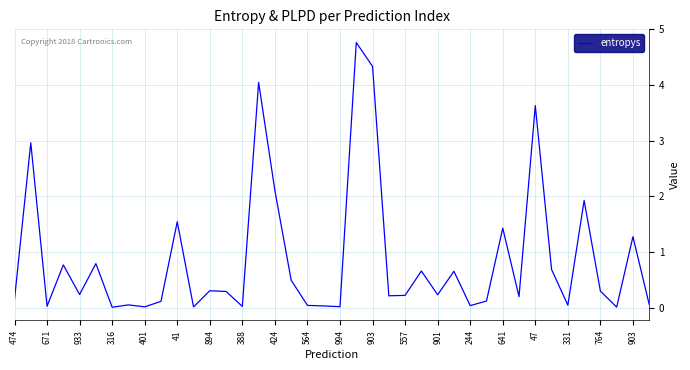

What is the difference between the maximum and minimum values?

4.8